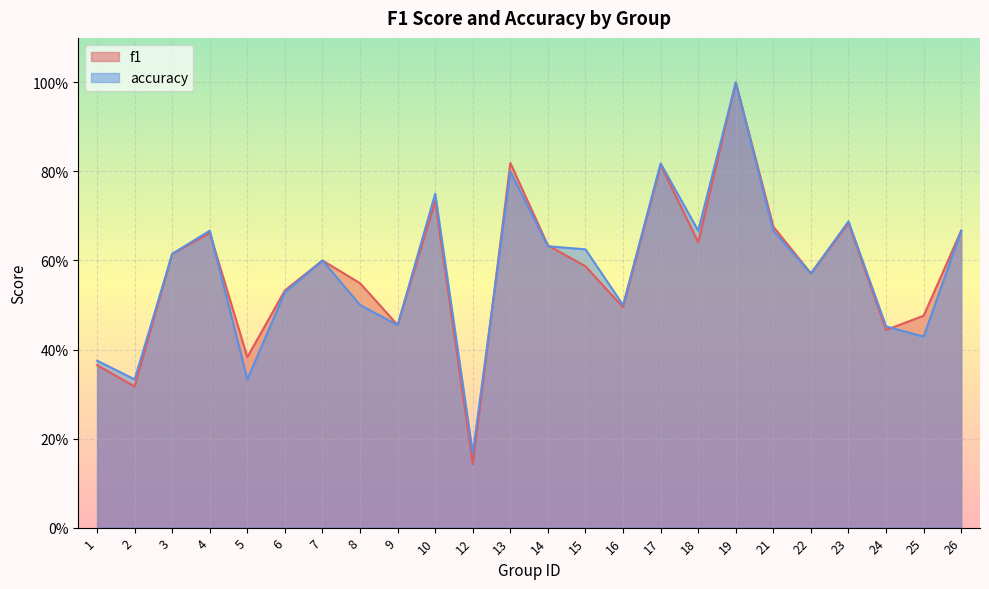

List the labels in order of accuracy value, largest first.

19, 17, 13, 10, 23, 4, 18, 21, 26, 14, 15, 3, 7, 22, 6, 8, 16, 9, 24, 25, 1, 2, 5, 12